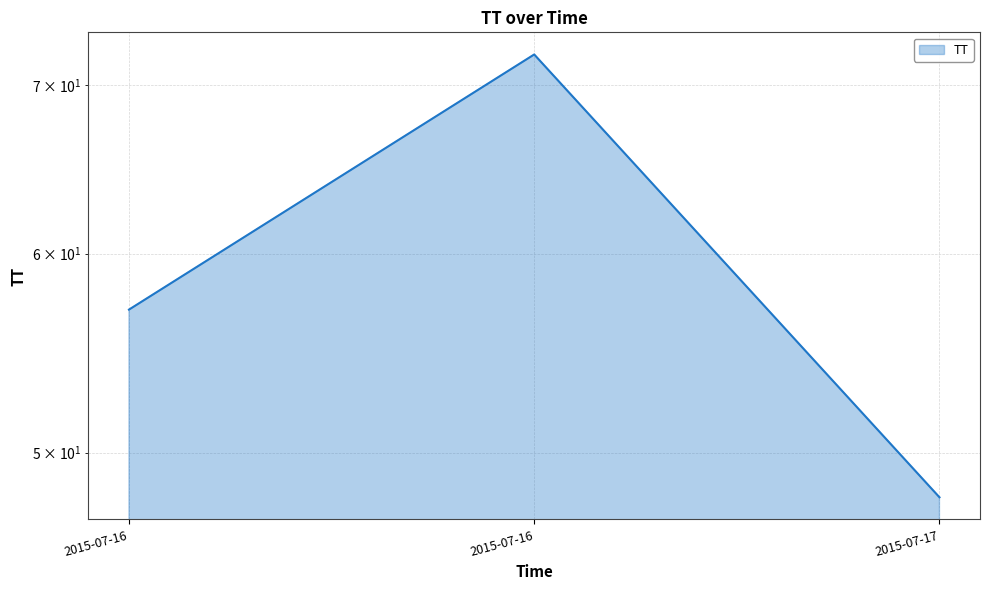

Which category has the highest value across all series?

2015-07-16